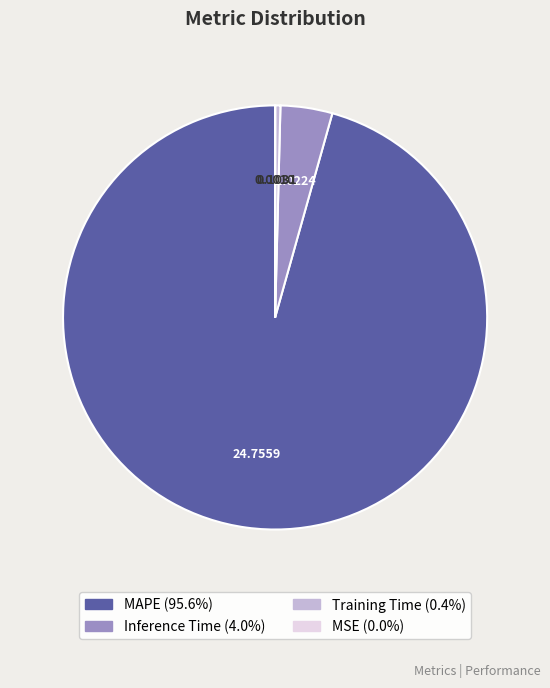

Which category has the biggest portion of the pie?

MAPE